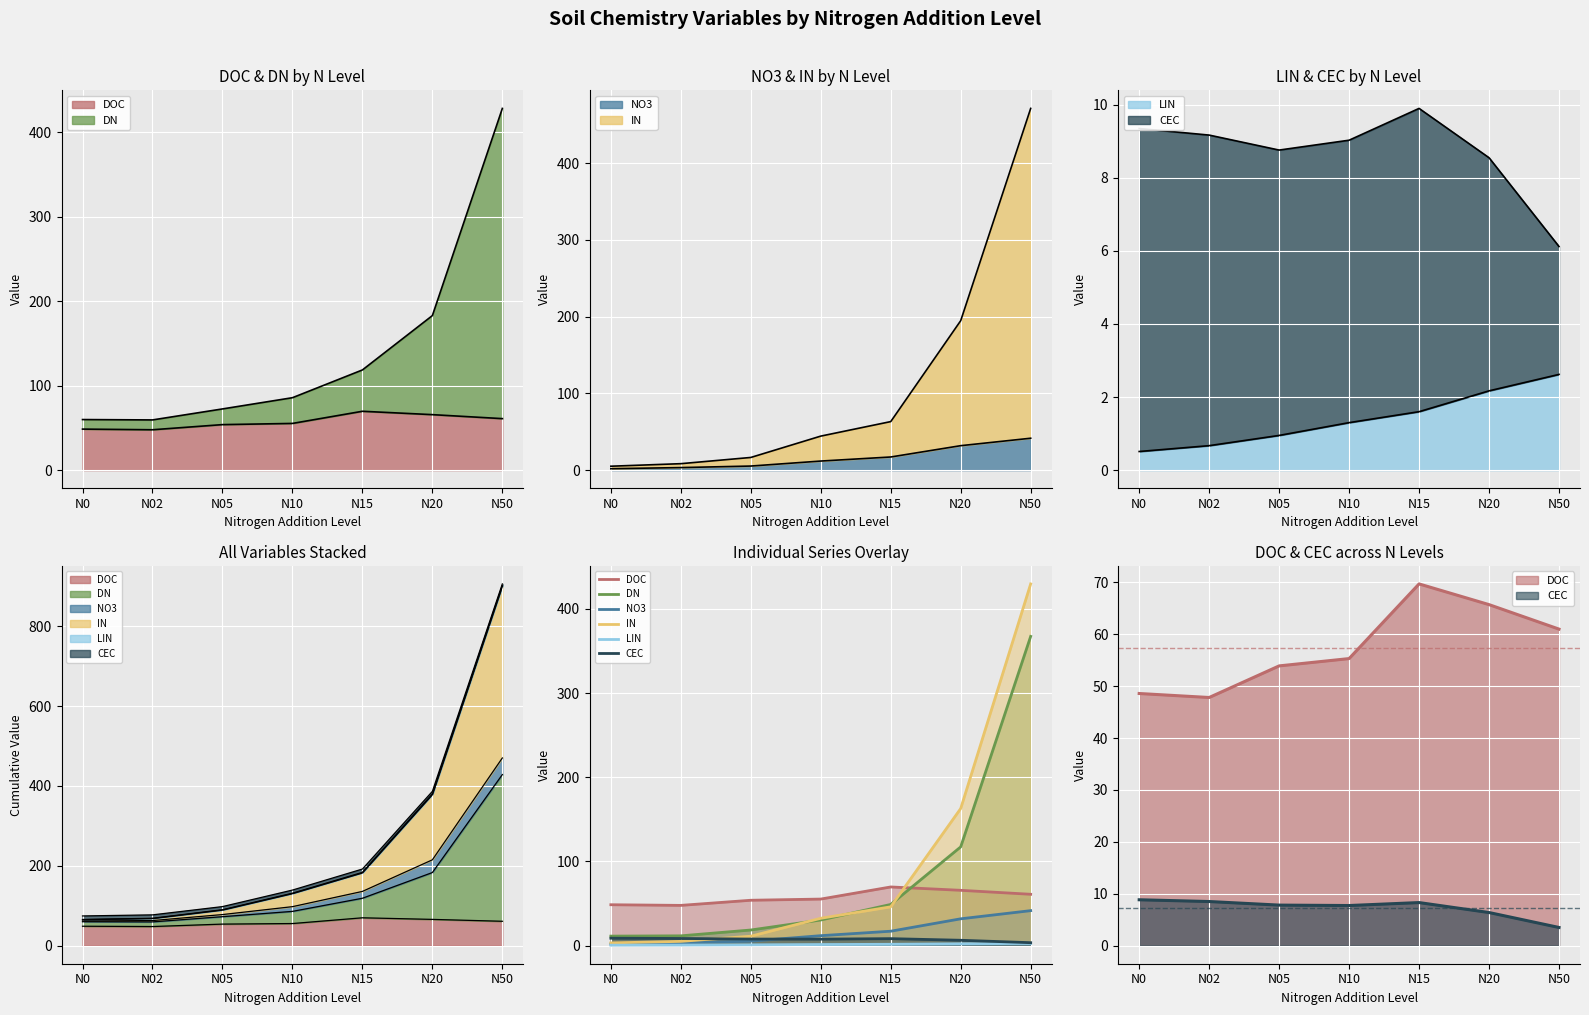

What is the value of the LIN point at the 7th from the left?

2.6